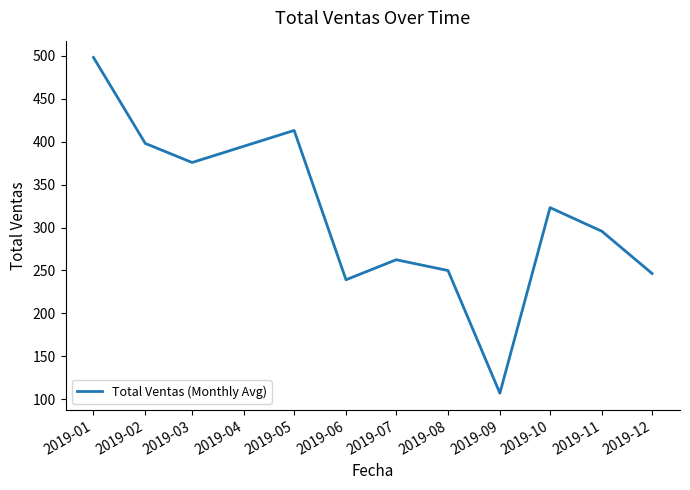

Rank the categories by value from highest to lowest.

2019-01, 2019-05, 2019-02, 2019-03, 2019-10, 2019-11, 2019-07, 2019-08, 2019-12, 2019-06, 2019-09